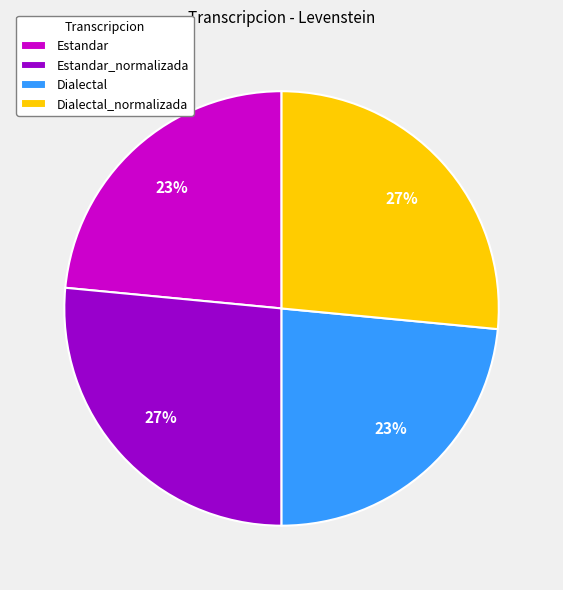

To the nearest percent, what percentage of the pie is Dialectal?

23%